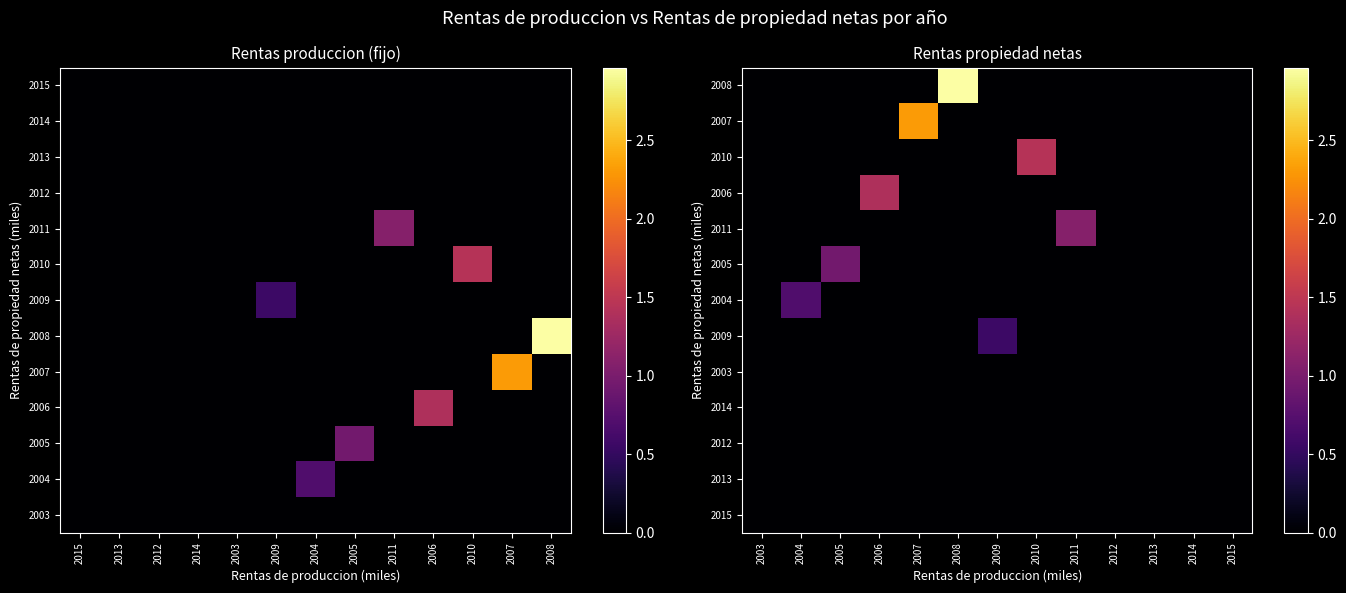

Count the number of categories in the chart.

13